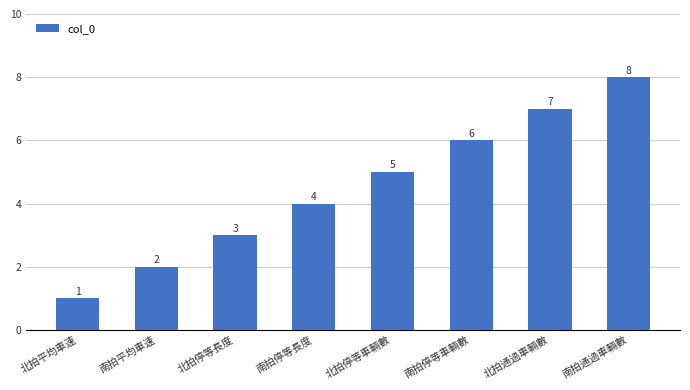

Rank the categories by value from lowest to highest.

北拍平均車速, 南拍平均車速, 北拍停等長度, 南拍停等長度, 北拍停等車輛數, 南拍停等車輛數, 北拍通過車輛數, 南拍通過車輛數